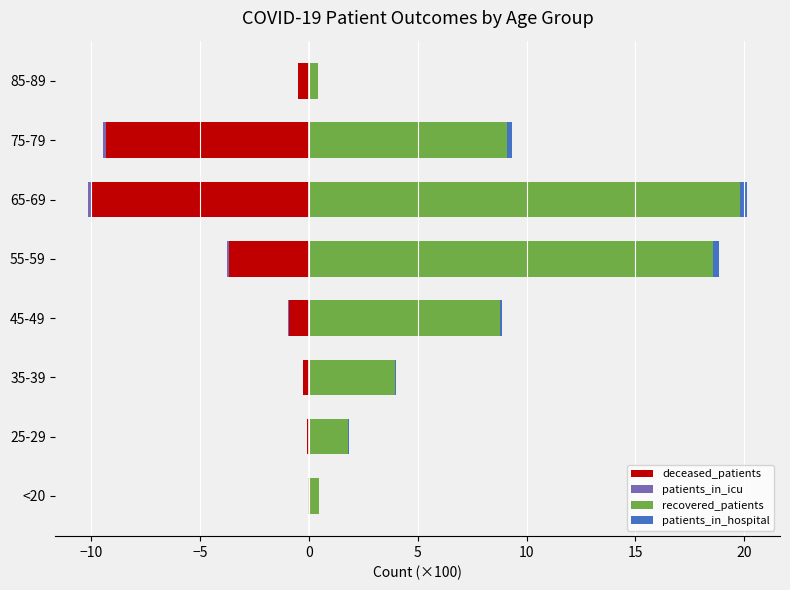

What is the value of the patients_in_hospital bar at the 5th from the left?

0.3